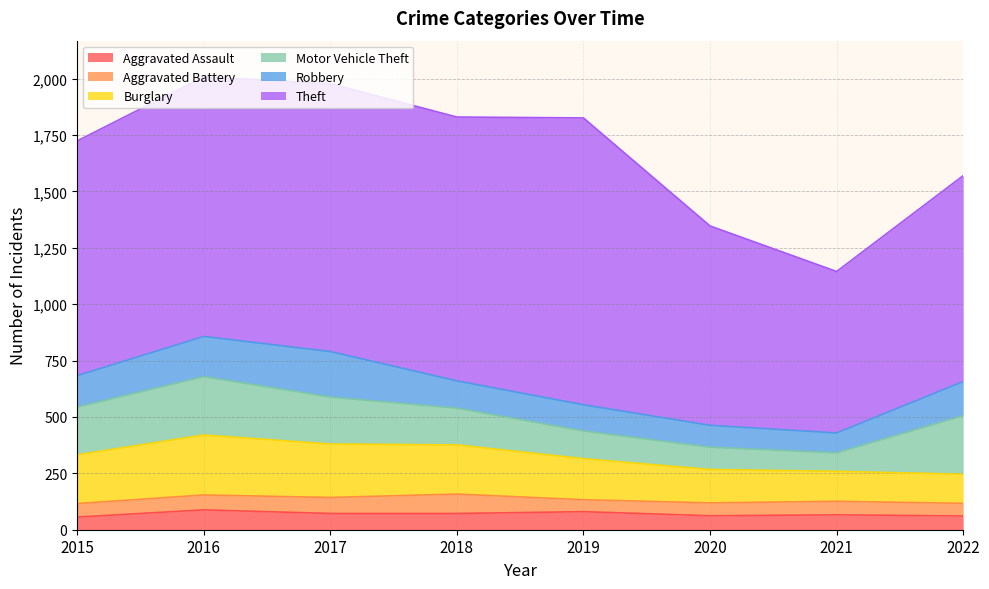

What is the sum of the Theft values at 2019 and 2021?

1988